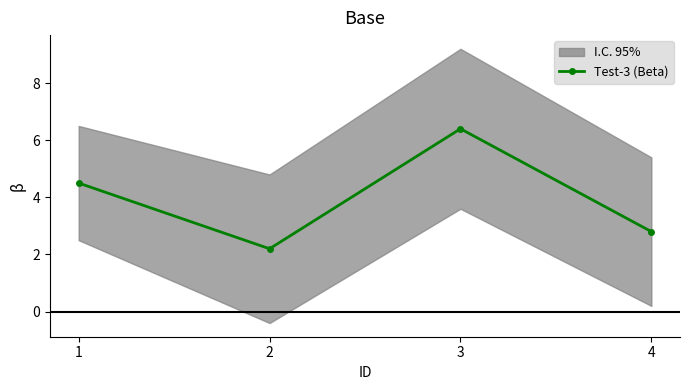

What is the ratio of the value at 1 to the value at 3?

0.7